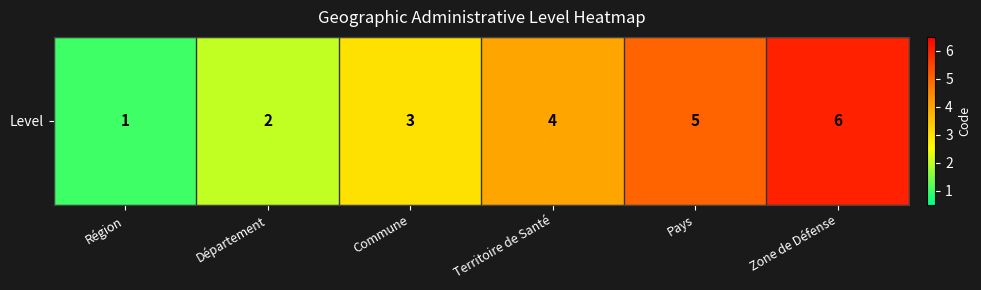

List the labels in order of value, smallest first.

Région, Département, Commune, Territoire de Santé, Pays, Zone de Défense